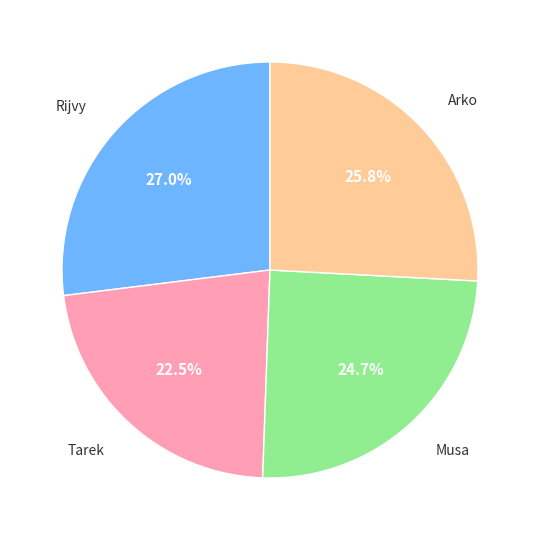

Does any single category account for the majority?

No